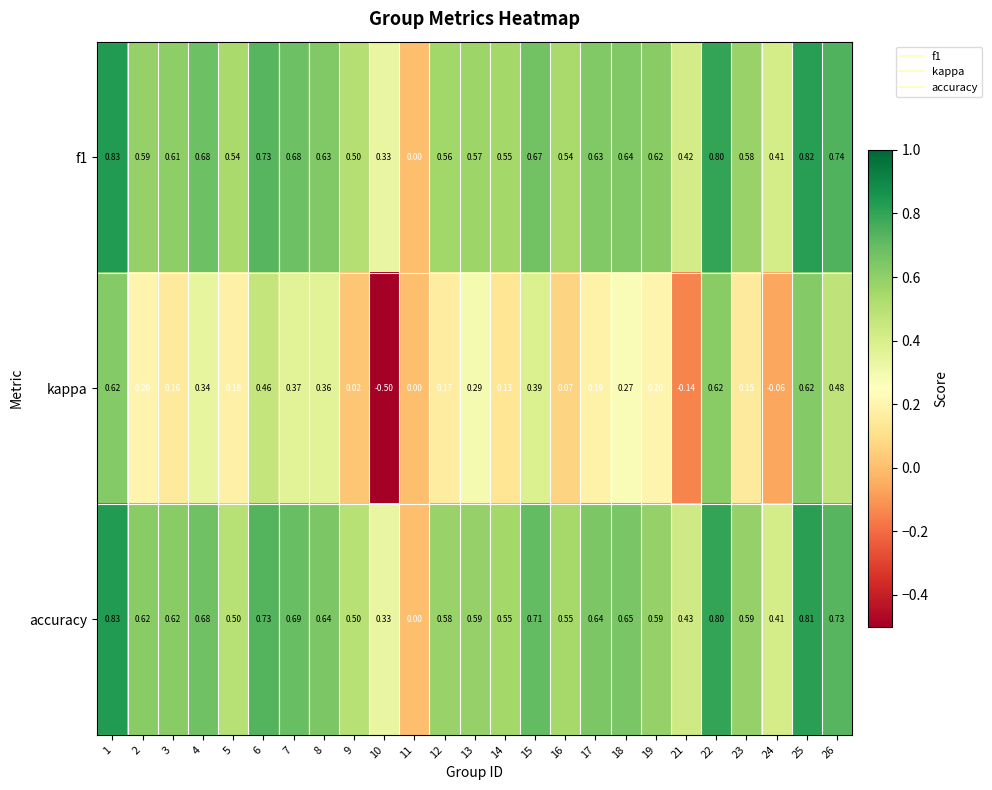

Is the value of accuracy at 7 greater than the value of kappa at 21?

Yes